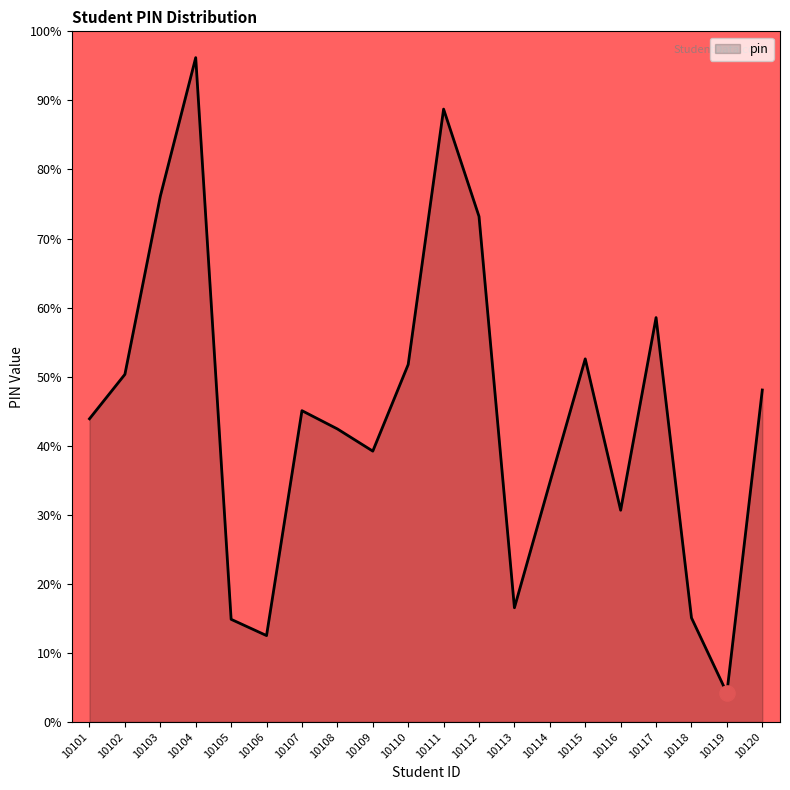

What is the change in value from 10107 to 10111?

+43.7